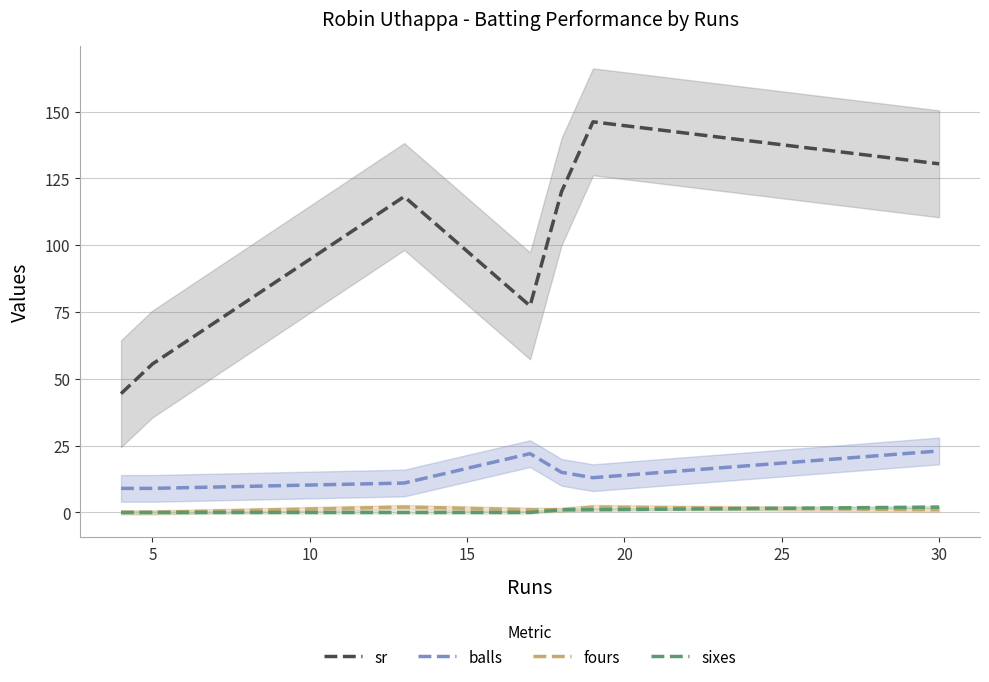

True or false: balls has a value of 9.0 at 5.

True